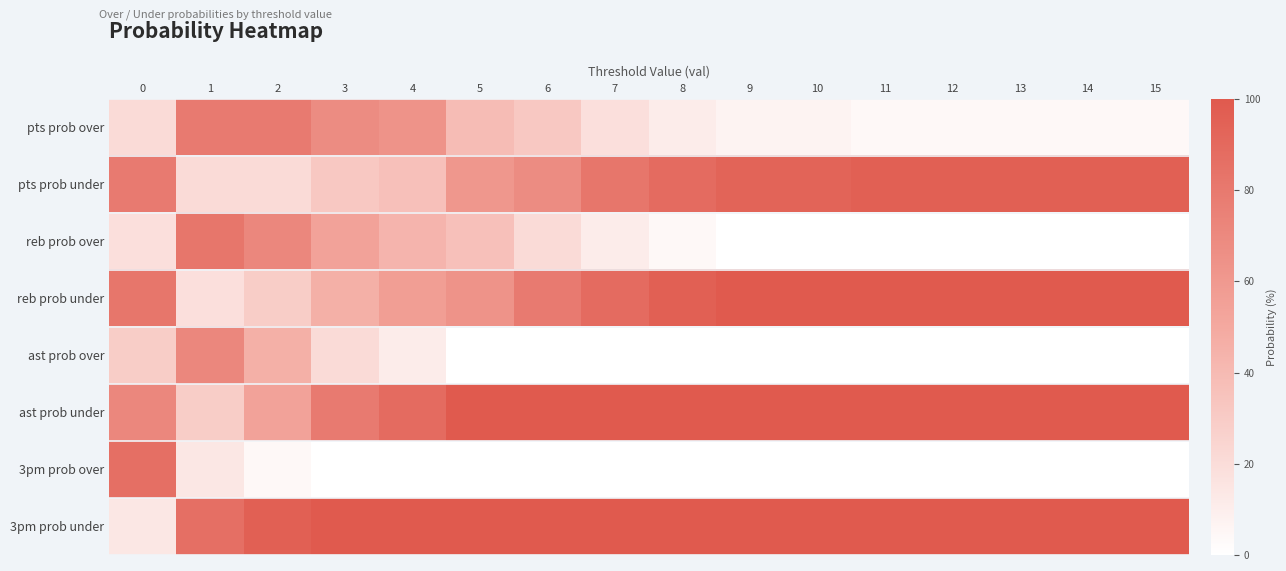

At how many categories does at least one series exceed 28?

16